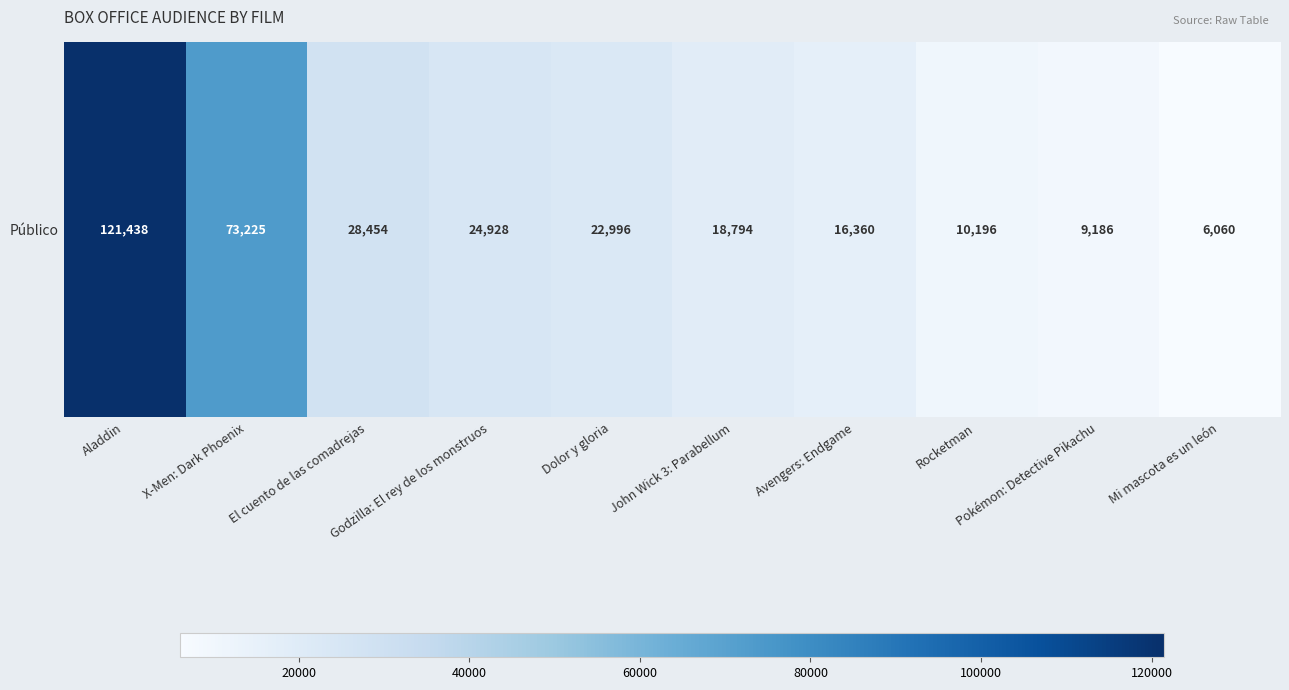

What is the difference between the maximum and minimum values?

115378